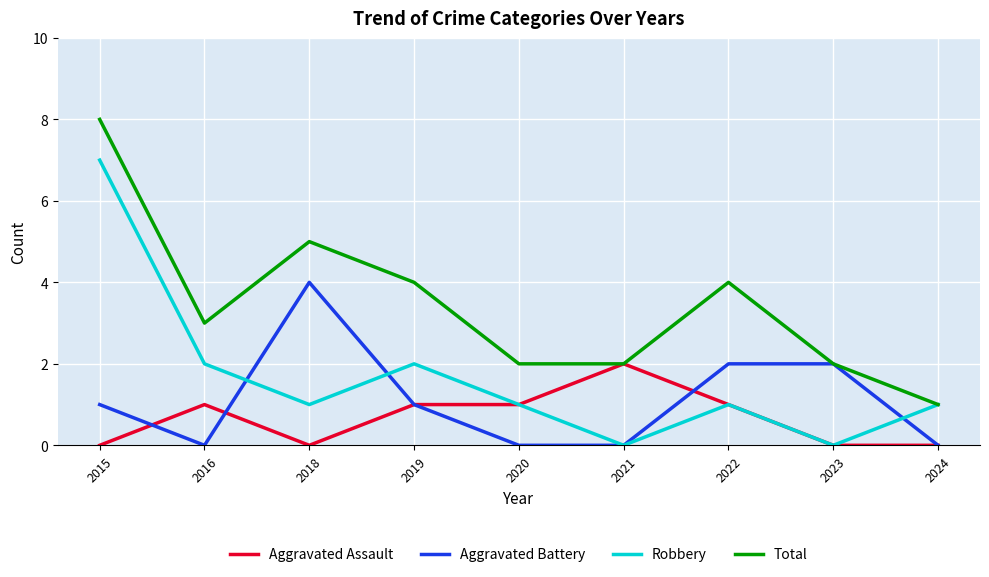

Rank the series by their average value, from lowest to highest.

Aggravated Assault, Aggravated Battery, Robbery, Total